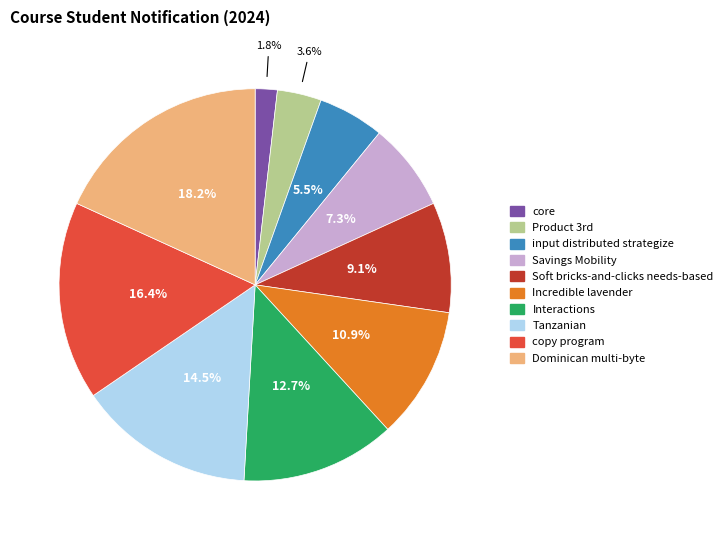

To the nearest percent, what is the combined percentage of Incredible lavender and Savings Mobility?

18%